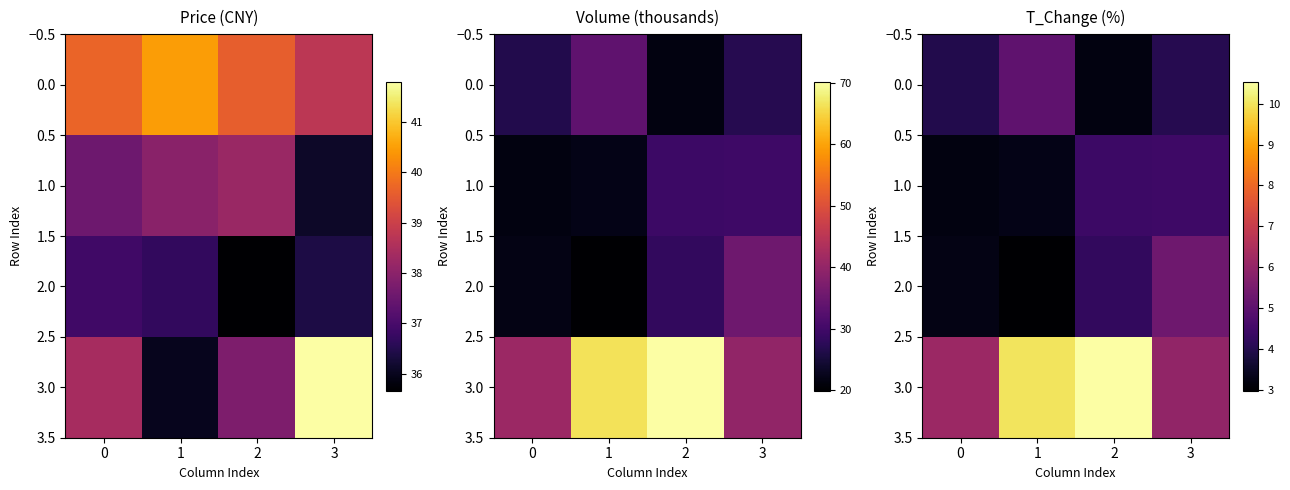

Which category has the highest value in the 1.0 series?

3